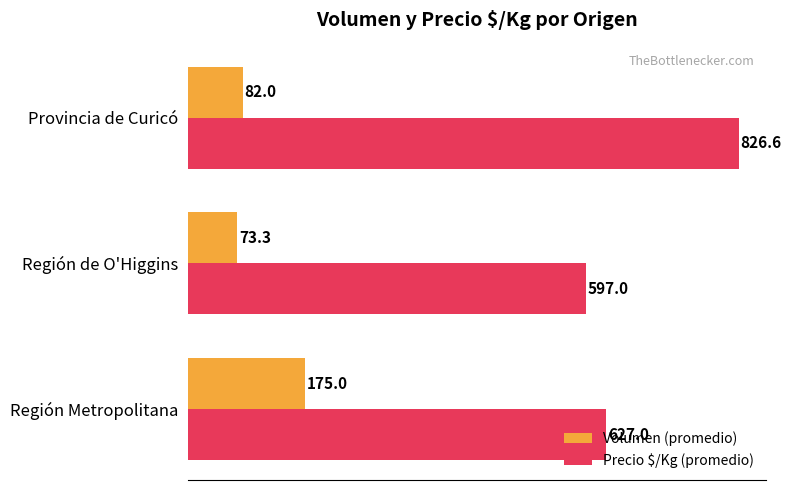

Rank the categories by Volumen (promedio) value from lowest to highest.

Región de O'Higgins, Provincia de Curicó, Región Metropolitana